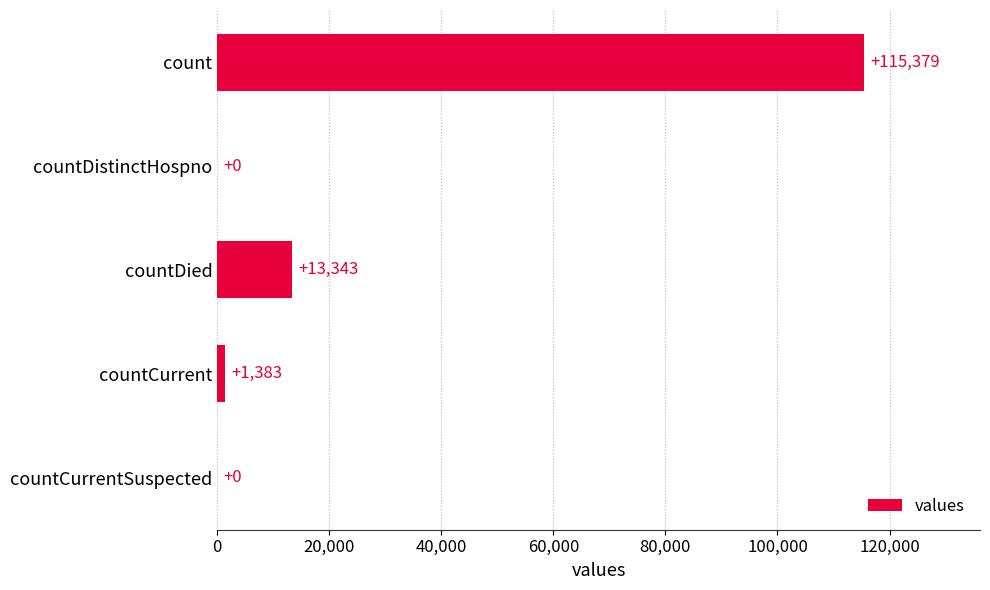

At which label is the value closest to 57689?

countDied